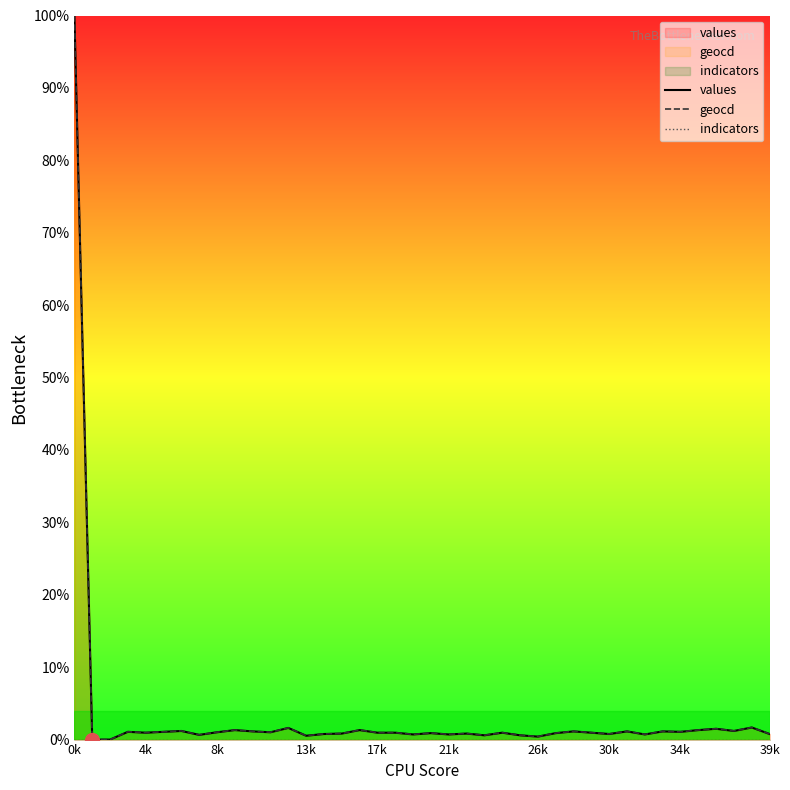

What is the sum of the values values at 31 and 25?

1.7